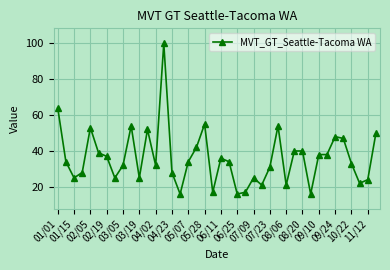

How many categories are shown in the chart?

40